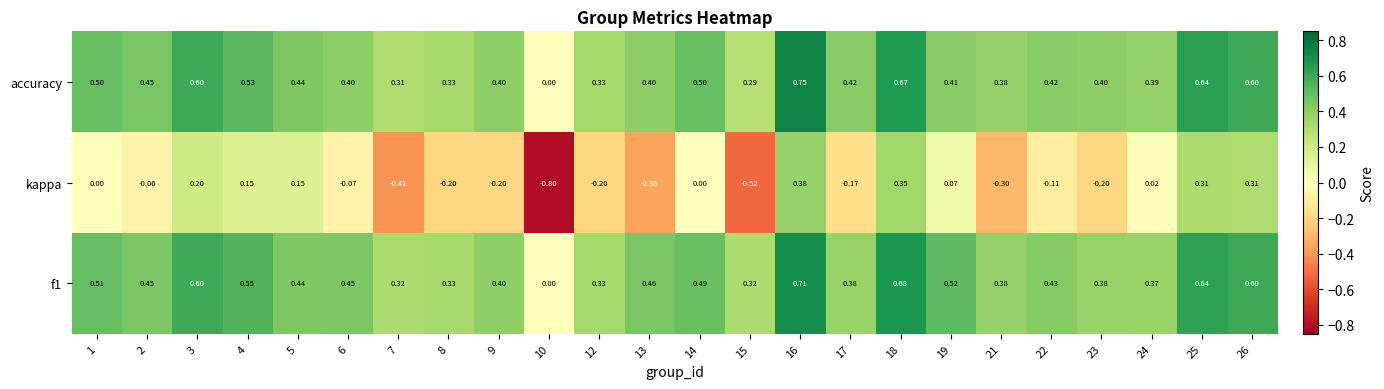

Which series has the largest range (max minus min)?

kappa